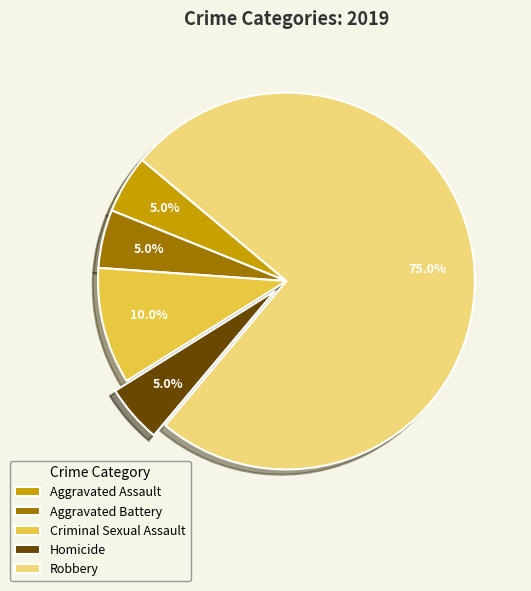

Count the number of slices in the pie.

5